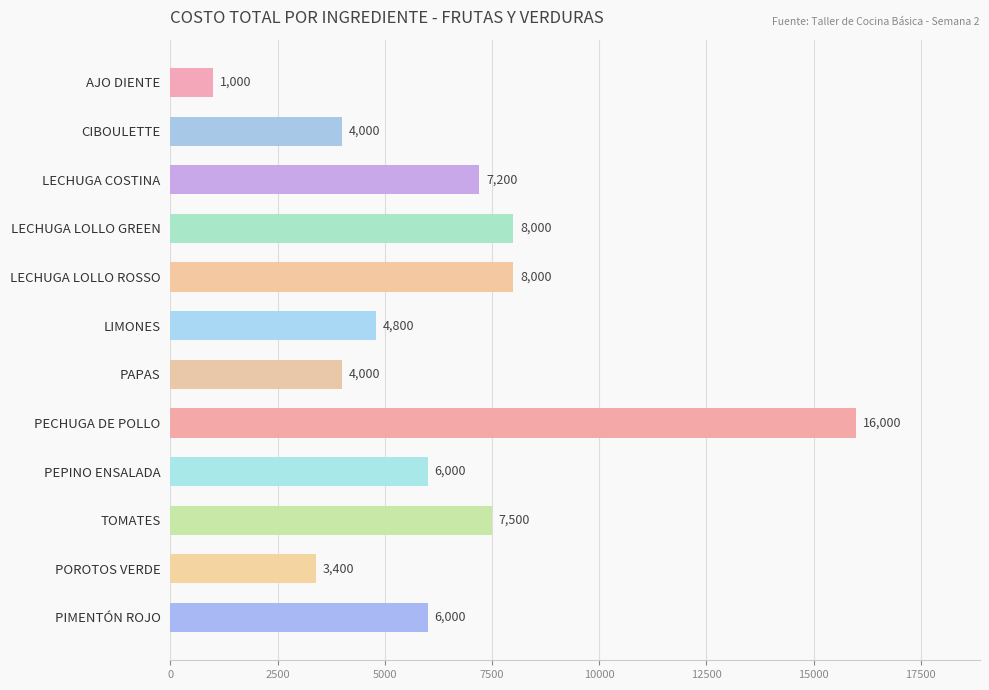

What is the average value?

6325